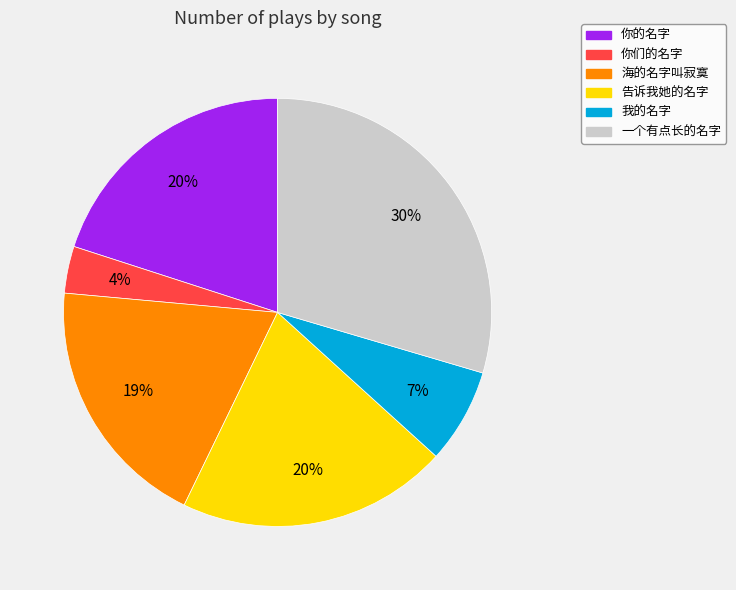

Between 你们的名字 and 我的名字, which is larger?

我的名字